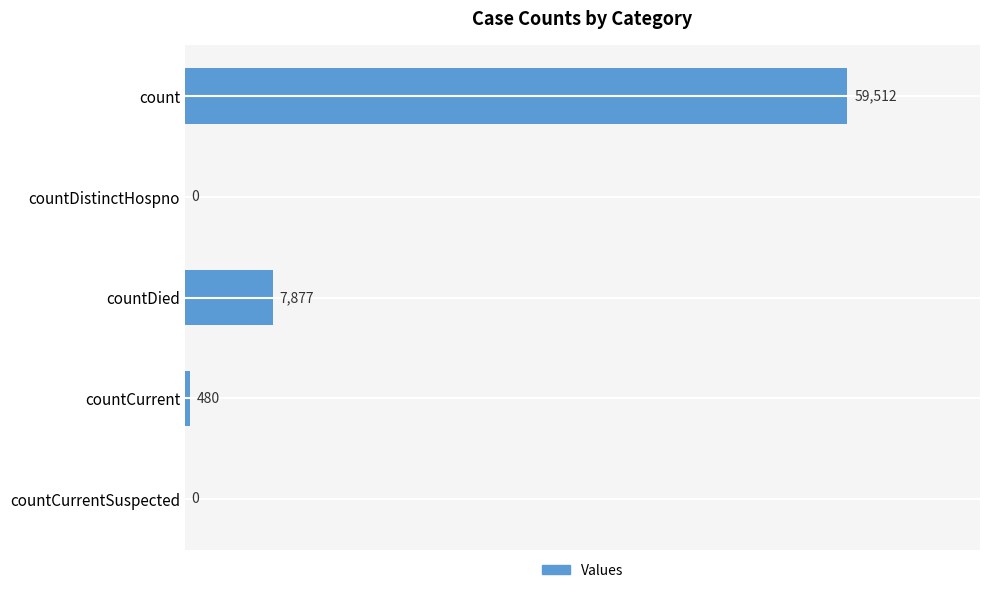

What is the sum of the values at countDied and countCurrentSuspected?

7877